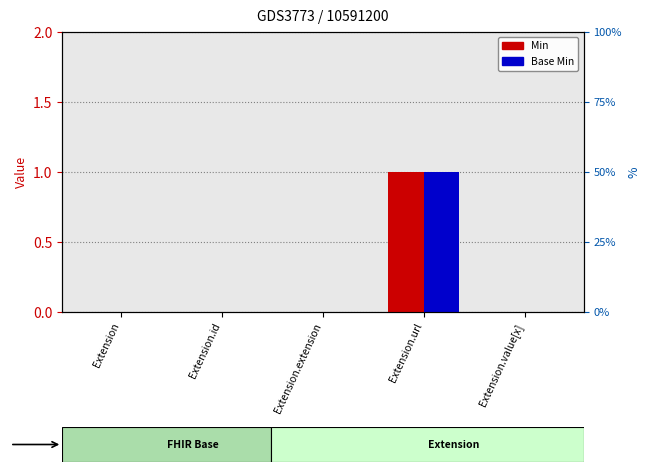

How many data points in Base Min are above 0?

1